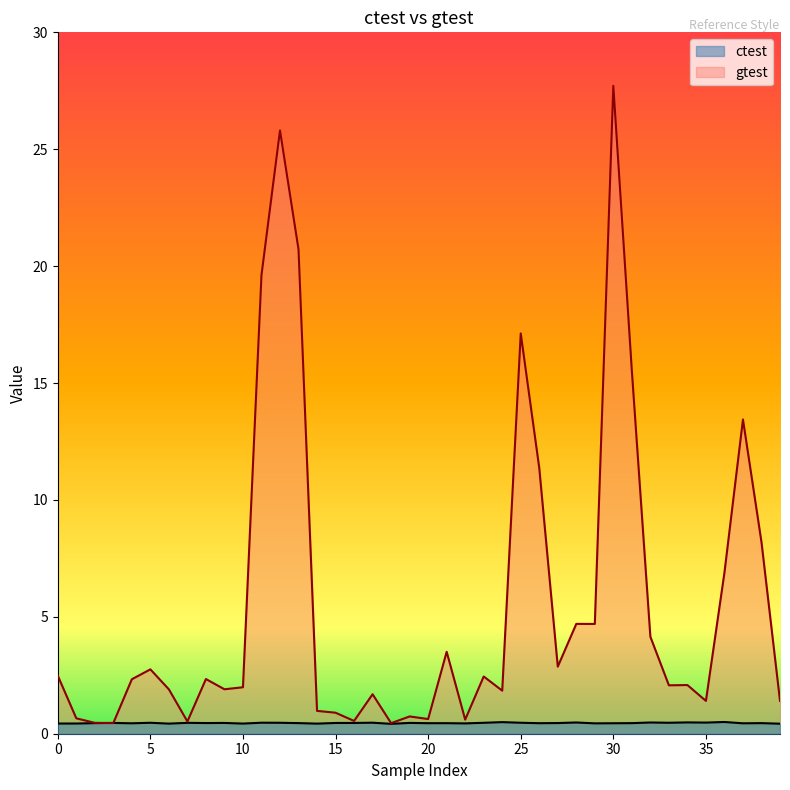

Does the chart have visible grid lines?

No